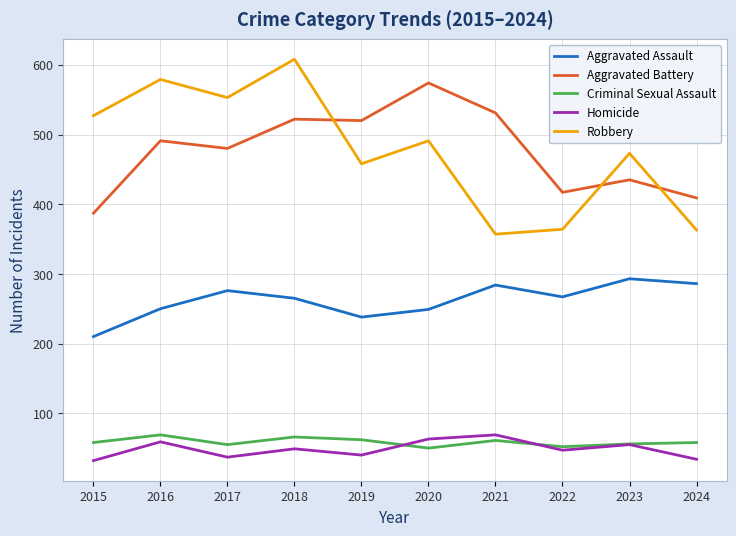

True or false: Aggravated Assault has a value of 504 at 2021.

False